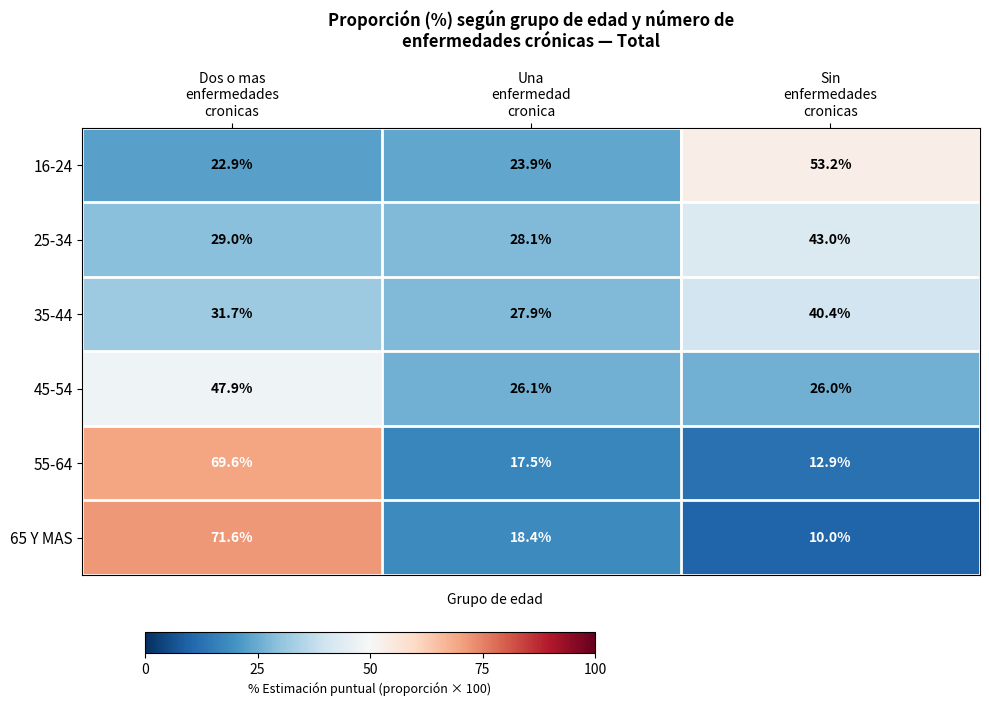

Which series has the largest range (max minus min)?

65 Y MAS